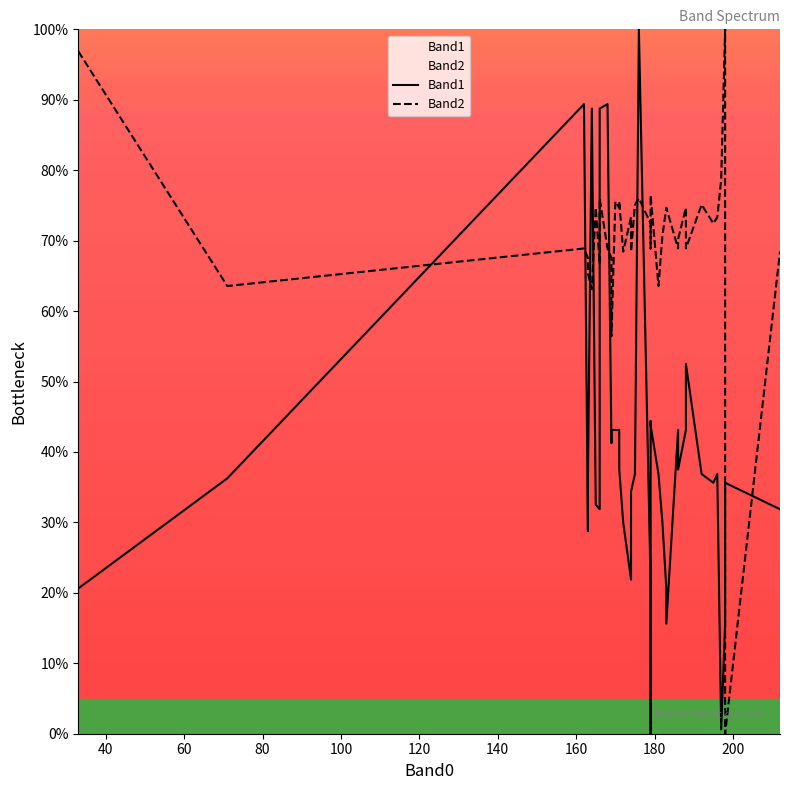

How many intersections are there between Band2 and Band1?

10